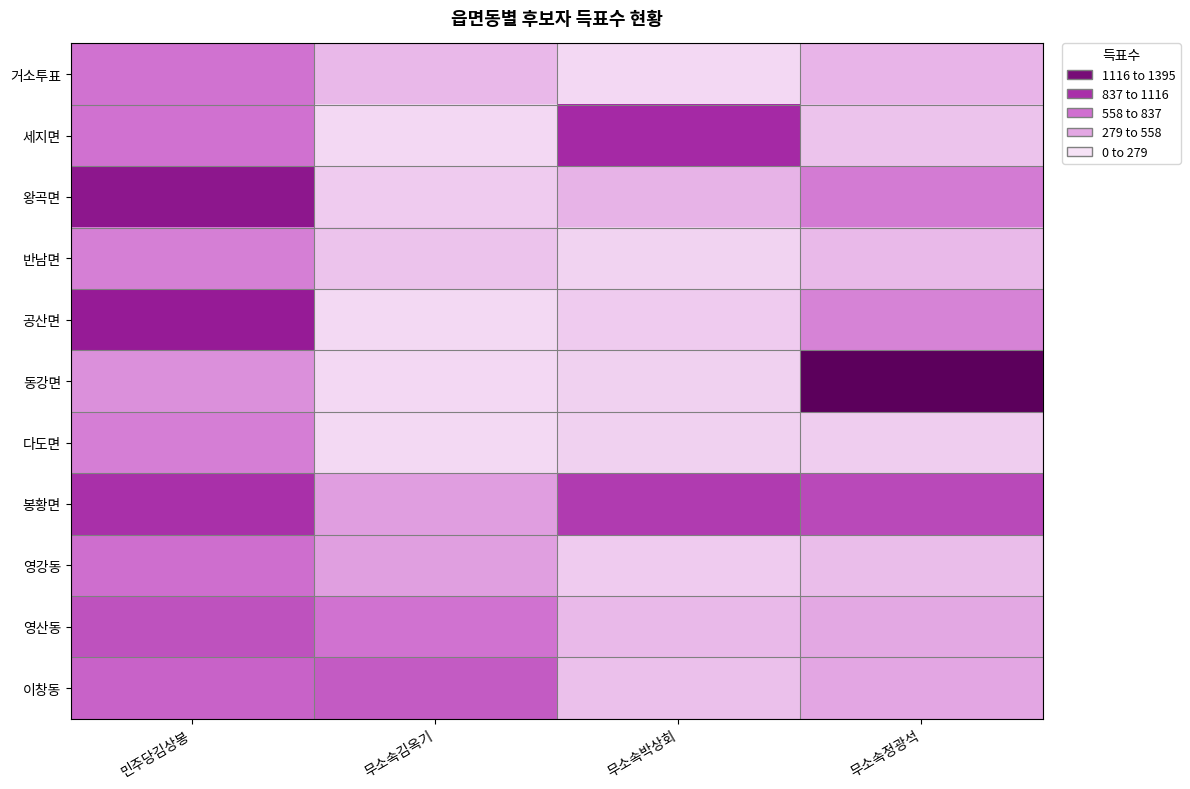

Reading left to right, extract all data points from this chart.

거소투표: 민주당김상봉=686	무소속김옥기=328	무소속박상회=181	무소속정광석=346
세지면: 민주당김상봉=687	무소속김옥기=184	무소속박상회=1008	무소속정광석=279
왕곡면: 민주당김상봉=1140	무소속김옥기=244	무소속박상회=351	무소속정광석=640
반남면: 민주당김상봉=620	무소속김옥기=280	무소속박상회=206	무소속정광석=325
공산면: 민주당김상봉=1090	무소속김옥기=178	무소속박상회=240	무소속정광석=594
동강면: 민주당김상봉=531	무소속김옥기=182	무소속박상회=216	무소속정광석=1395
다도면: 민주당김상봉=625	무소속김옥기=177	무소속박상회=214	무소속정광석=229
봉황면: 민주당김상봉=970	무소속김옥기=459	무소속박상회=925	무소속정광석=861
영강동: 민주당김상봉=707	무소속김옥기=455	무소속박상회=241	무소속정광석=310
영산동: 민주당김상봉=826	무소속김옥기=683	무소속박상회=323	무소속정광석=409
이창동: 민주당김상봉=756	무소속김옥기=787	무소속박상회=294	무소속정광석=416